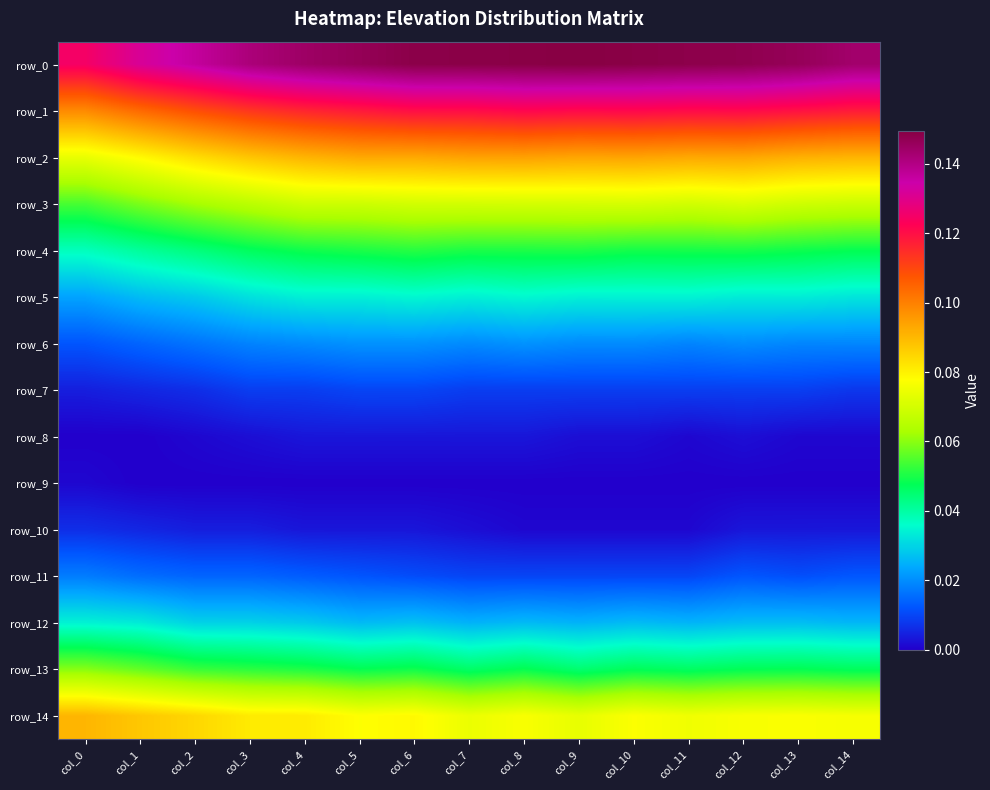

Rank the categories by row_10 value from lowest to highest.

col_8, col_9, col_10, col_11, col_7, col_6, col_5, col_4, col_12, col_13, col_14, col_3, col_2, col_1, col_0